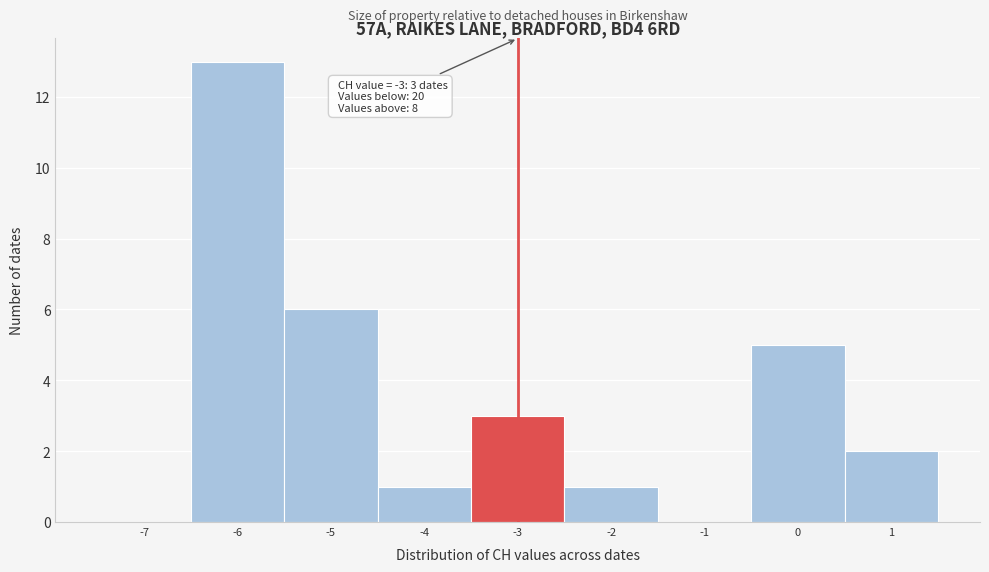

Over which range of the x-axis is the bar tallest?

-6.5 to -5.5